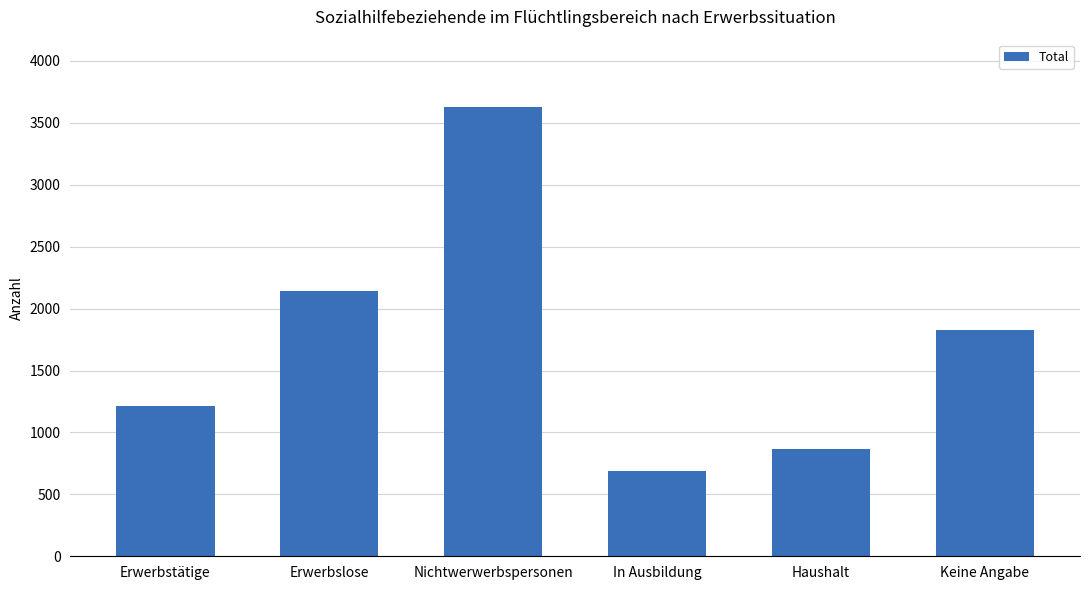

At which category does the chart reach its minimum across all series?

In Ausbildung